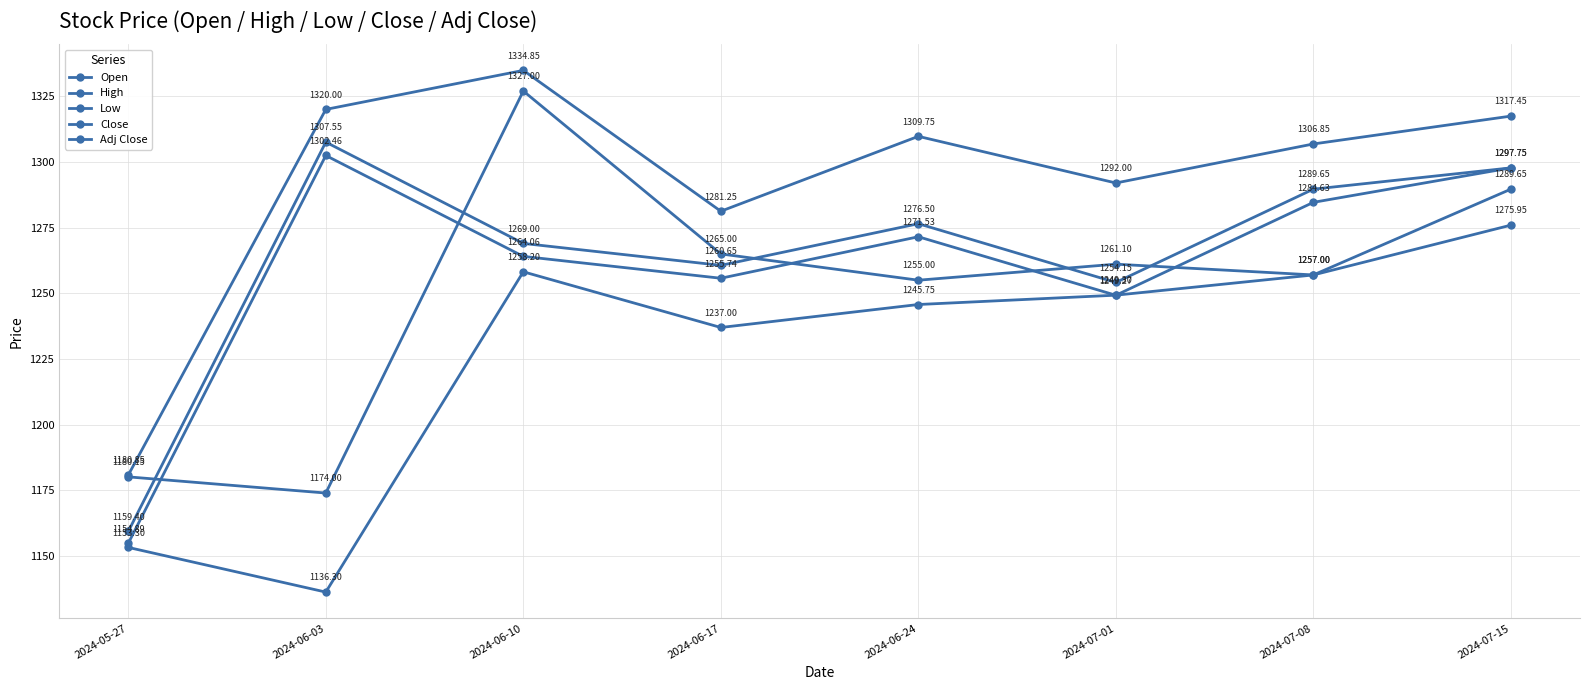

How many values in the Open series are below 1261?

4